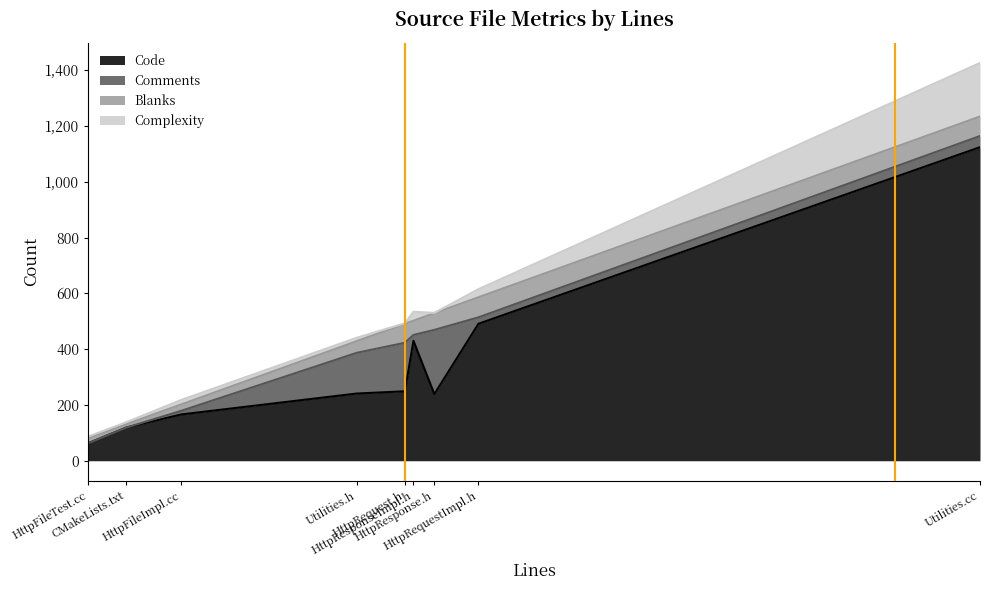

Does the chart display data point markers on the line(s)?

No